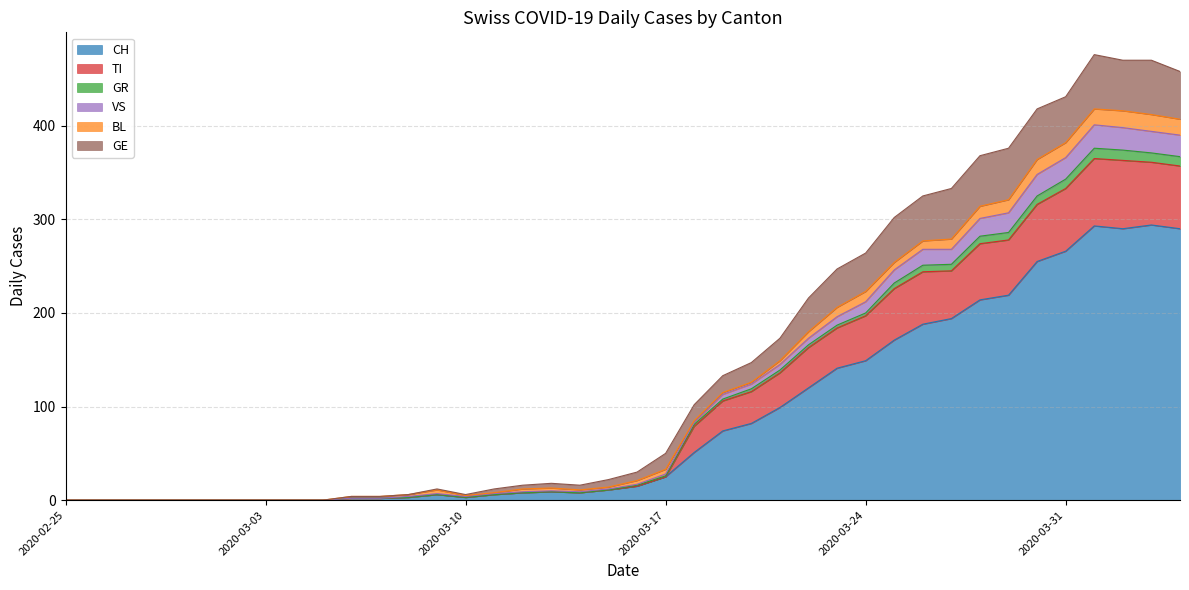

Reading left to right, list all the values displayed in this chart.

CH: 2020-02-25=0	2020-02-26=0	2020-02-27=0	2020-02-28=0	2020-02-29=0	2020-03-01=0	2020-03-02=0	2020-03-03=0	2020-03-04=0	2020-03-05=0	2020-03-06=2	2020-03-07=2	2020-03-08=3	2020-03-09=6	2020-03-10=3	2020-03-11=6	2020-03-12=8	2020-03-13=9	2020-03-14=8	2020-03-15=11	2020-03-16=15	2020-03-17=25	2020-03-18=51	2020-03-19=74	2020-03-20=82	2020-03-21=99	2020-03-22=120	2020-03-23=141	2020-03-24=149	2020-03-25=171	2020-03-26=188	2020-03-27=194	2020-03-28=214	2020-03-29=219	2020-03-30=255	2020-03-31=266	2020-04-01=293	2020-04-02=290	2020-04-03=294	2020-04-04=290
TI: 2020-02-25=0	2020-02-26=0	2020-02-27=0	2020-02-28=0	2020-02-29=0	2020-03-01=0	2020-03-02=0	2020-03-03=0	2020-03-04=0	2020-03-05=0	2020-03-06=2	2020-03-07=2	2020-03-08=3	2020-03-09=6	2020-03-10=3	2020-03-11=6	2020-03-12=8	2020-03-13=9	2020-03-14=8	2020-03-15=11	2020-03-16=15	2020-03-17=25	2020-03-18=79	2020-03-19=106	2020-03-20=116	2020-03-21=136	2020-03-22=163	2020-03-23=184	2020-03-24=197	2020-03-25=226	2020-03-26=244	2020-03-27=245	2020-03-28=274	2020-03-29=278	2020-03-30=316	2020-03-31=333	2020-04-01=365	2020-04-02=363	2020-04-03=361	2020-04-04=357
GR: 2020-02-25=0	2020-02-26=0	2020-02-27=0	2020-02-28=0	2020-02-29=0	2020-03-01=0	2020-03-02=0	2020-03-03=0	2020-03-04=0	2020-03-05=0	2020-03-06=4	2020-03-07=4	2020-03-08=6	2020-03-09=11	2020-03-10=5	2020-03-11=8	2020-03-12=12	2020-03-13=13	2020-03-14=11	2020-03-15=14	2020-03-16=21	2020-03-17=33	2020-03-18=85	2020-03-19=115	2020-03-20=126	2020-03-21=149	2020-03-22=180	2020-03-23=206	2020-03-24=223	2020-03-25=254	2020-03-26=277	2020-03-27=279	2020-03-28=314	2020-03-29=321	2020-03-30=364	2020-03-31=382	2020-04-01=418	2020-04-02=416	2020-04-03=412	2020-04-04=407
VS: 2020-02-25=0	2020-02-26=0	2020-02-27=0	2020-02-28=0	2020-02-29=0	2020-03-01=0	2020-03-02=0	2020-03-03=0	2020-03-04=0	2020-03-05=0	2020-03-06=2	2020-03-07=2	2020-03-08=4	2020-03-09=7	2020-03-10=4	2020-03-11=7	2020-03-12=9	2020-03-13=10	2020-03-14=9	2020-03-15=12	2020-03-16=17	2020-03-17=28	2020-03-18=83	2020-03-19=113	2020-03-20=124	2020-03-21=145	2020-03-22=173	2020-03-23=196	2020-03-24=212	2020-03-25=246	2020-03-26=268	2020-03-27=268	2020-03-28=301	2020-03-29=307	2020-03-30=348	2020-03-31=366	2020-04-01=401	2020-04-02=398	2020-04-03=394	2020-04-04=390
GE: 2020-02-25=0	2020-02-26=0	2020-02-27=0	2020-02-28=0	2020-02-29=0	2020-03-01=0	2020-03-02=0	2020-03-03=0	2020-03-04=0	2020-03-05=0	2020-03-06=4	2020-03-07=4	2020-03-08=6	2020-03-09=12	2020-03-10=6	2020-03-11=12	2020-03-12=16	2020-03-13=18	2020-03-14=16	2020-03-15=22	2020-03-16=30	2020-03-17=50	2020-03-18=102	2020-03-19=133	2020-03-20=147	2020-03-21=173	2020-03-22=216	2020-03-23=247	2020-03-24=264	2020-03-25=302	2020-03-26=325	2020-03-27=333	2020-03-28=368	2020-03-29=376	2020-03-30=418	2020-03-31=431	2020-04-01=476	2020-04-02=470	2020-04-03=470	2020-04-04=458